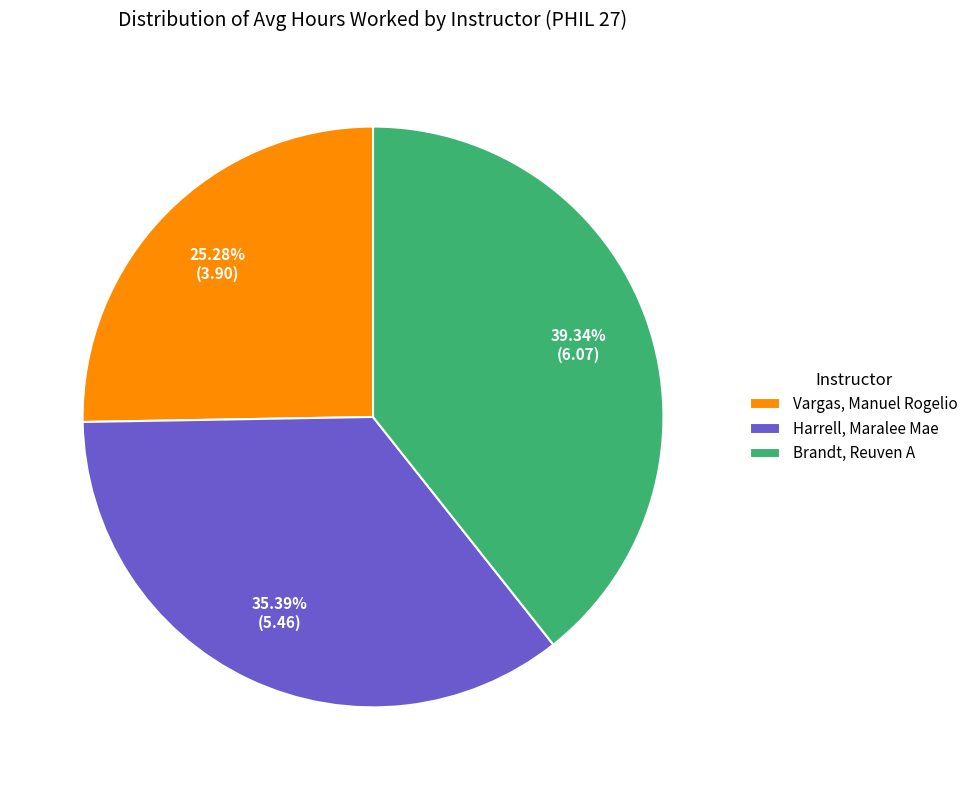

To the nearest percent, what portion does Vargas, Manuel Rogelio represent?

25%